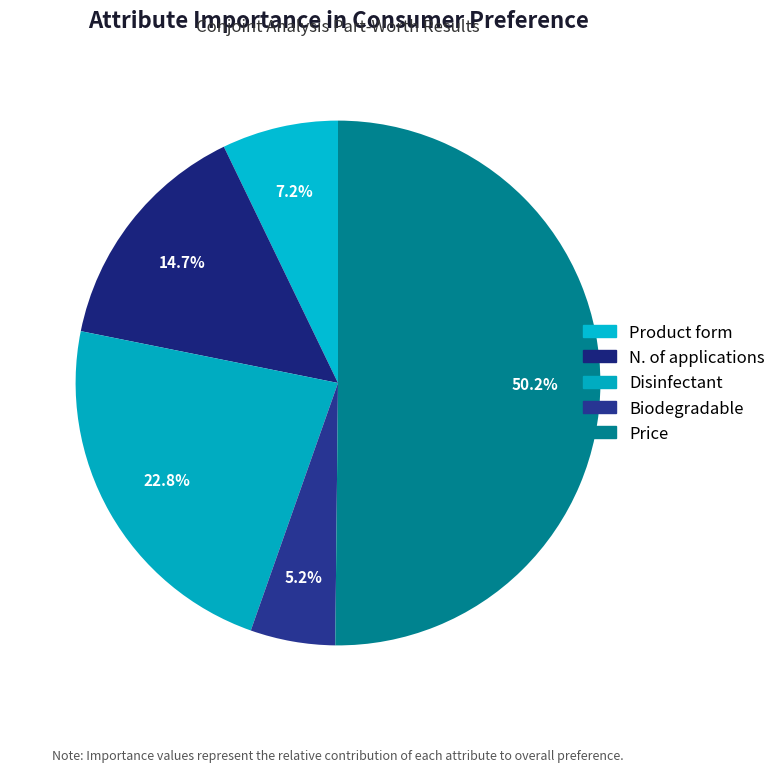

Does N. of applications represent more than half of the total?

No